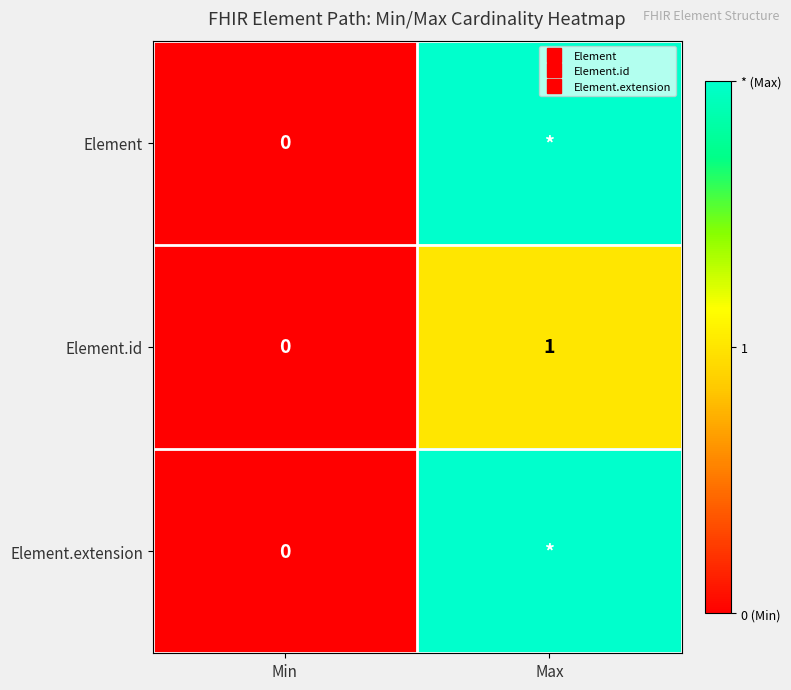

At which category is the sum across all series the highest?

Max